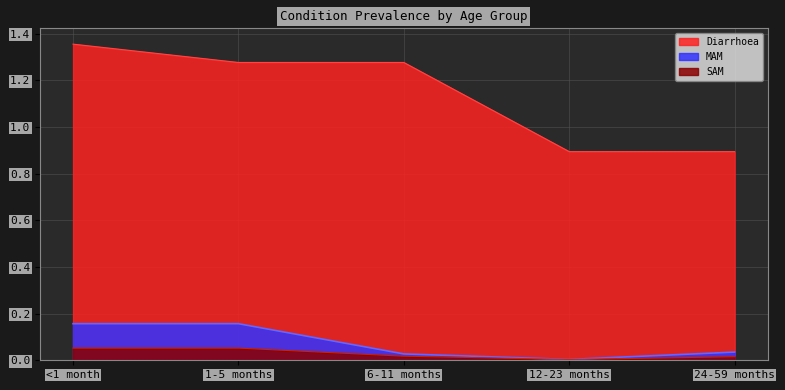

Is the value of Diarrhoea at 1-5 months greater than the value of SAM at 6-11 months?

Yes